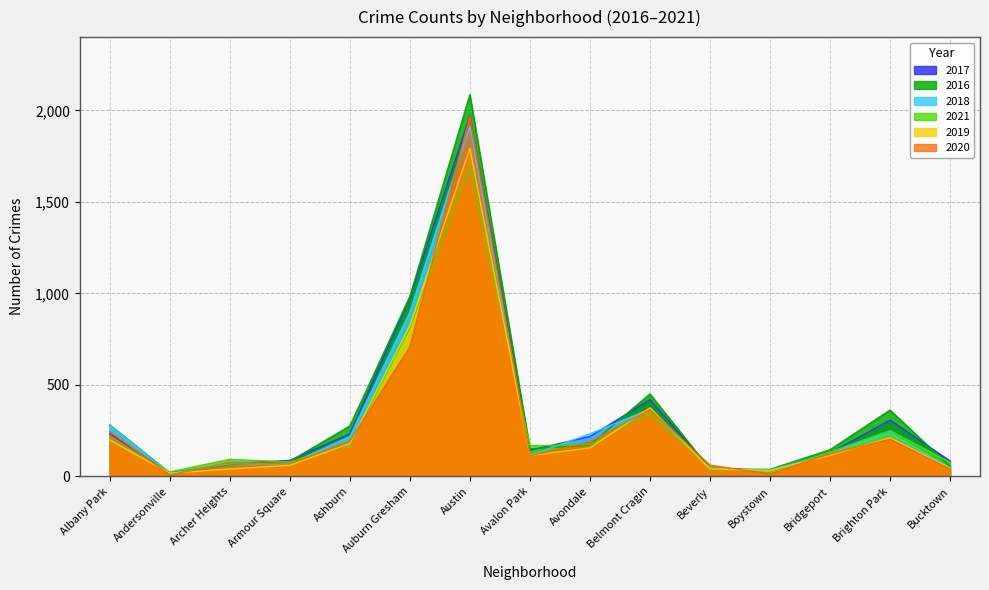

Between Belmont Cragin and Bucktown, which is larger?

Belmont Cragin